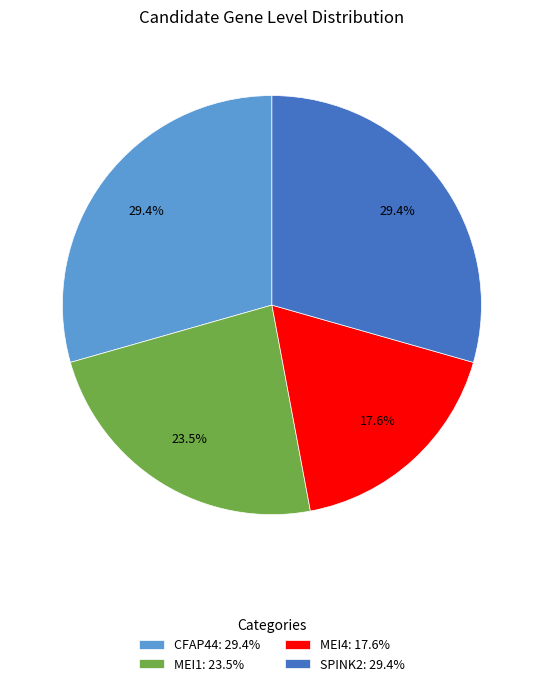

Is there any slice that represents more than half of the pie?

No